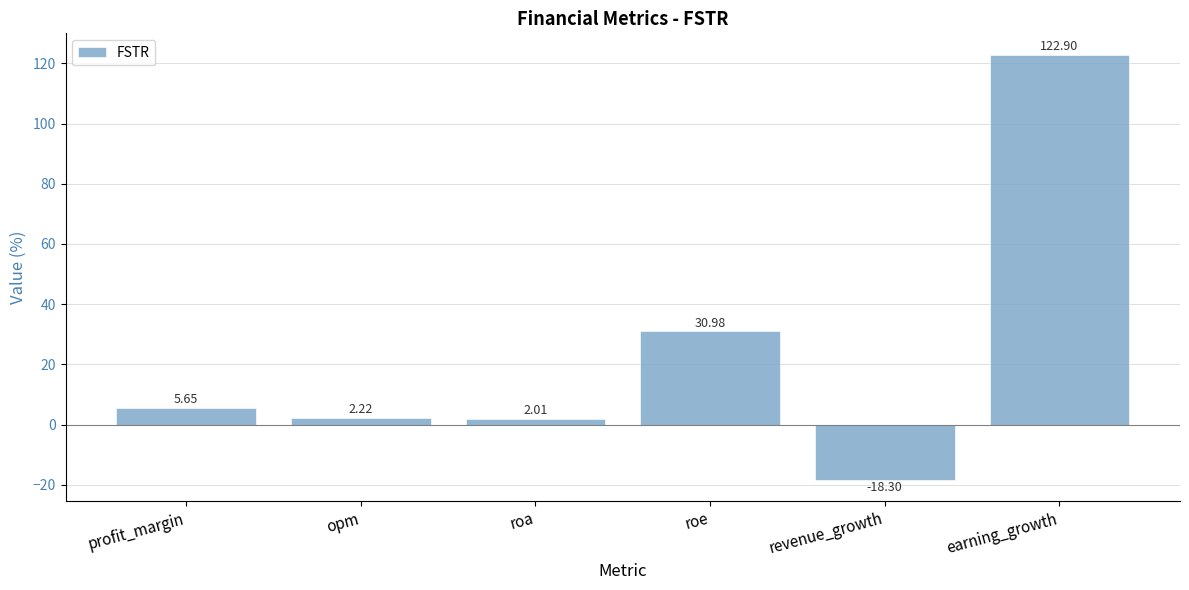

What is the greatest value displayed?

122.9